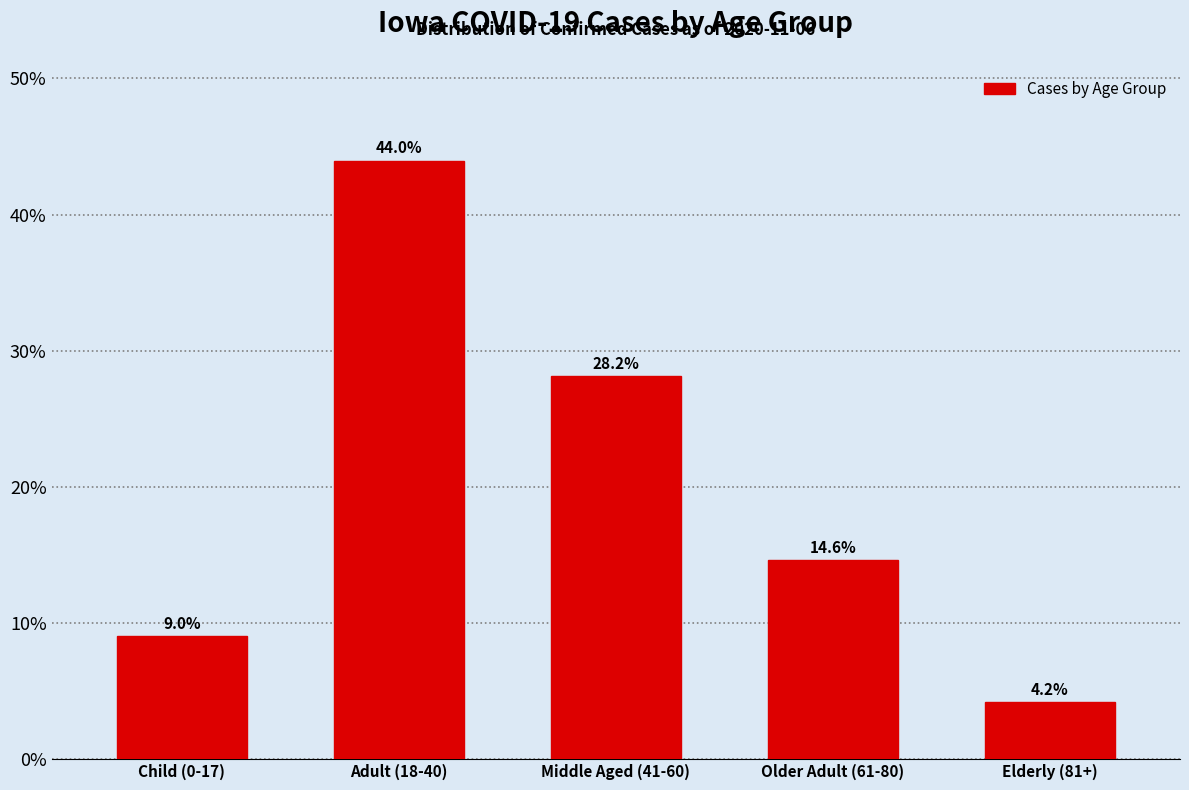

Reading left to right, what are all the values shown in this chart?

9.0	44.0	28.2	14.6	4.2